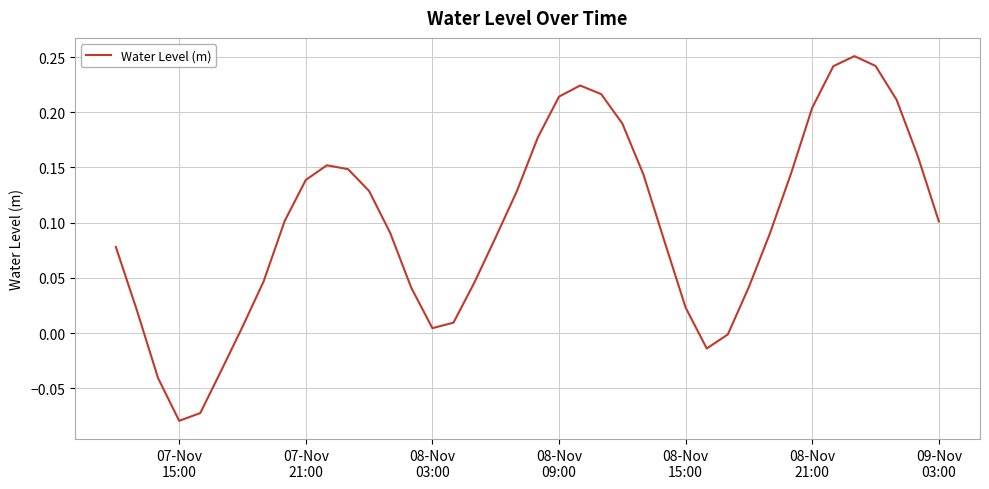

Reading right to left, what are all the values shown in this chart?

0.1	0.2	0.2	0.2	0.3	0.2	0.2	0.1	0.1	0.0	-0.0	-0.0	0.0	0.1	0.1	0.2	0.2	0.2	0.2	0.2	0.1	0.1	0.0	0.0	0.0	0.0	0.1	0.1	0.1	0.2	0.1	0.1	0.0	0.0	-0.0	-0.1	-0.1	-0.0	0.0	0.1